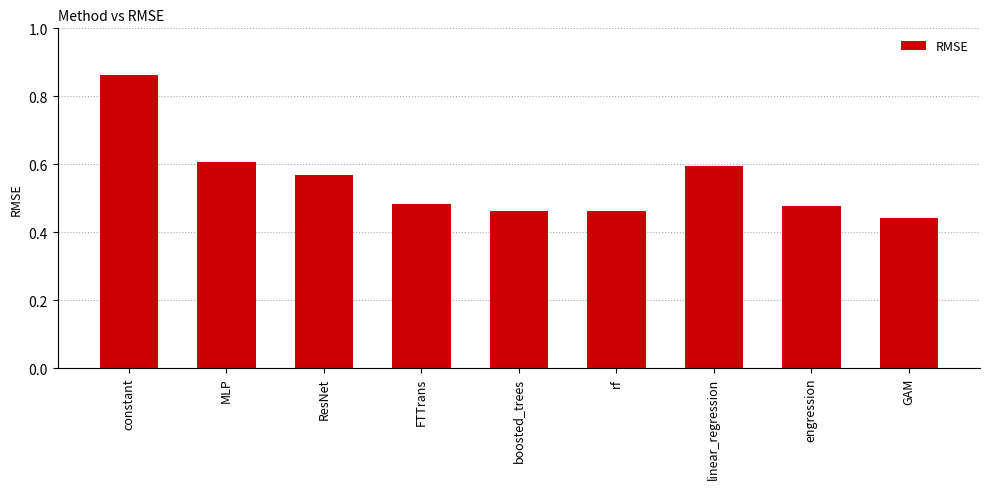

True or false: the data shows 0.3 at GAM.

False